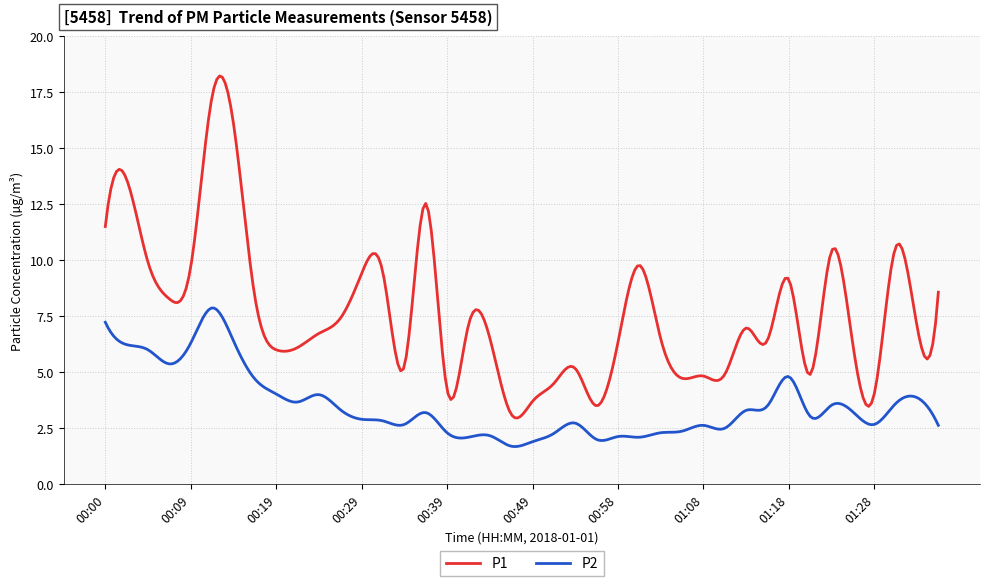

What is the minimum value shown in the chart?

1.7